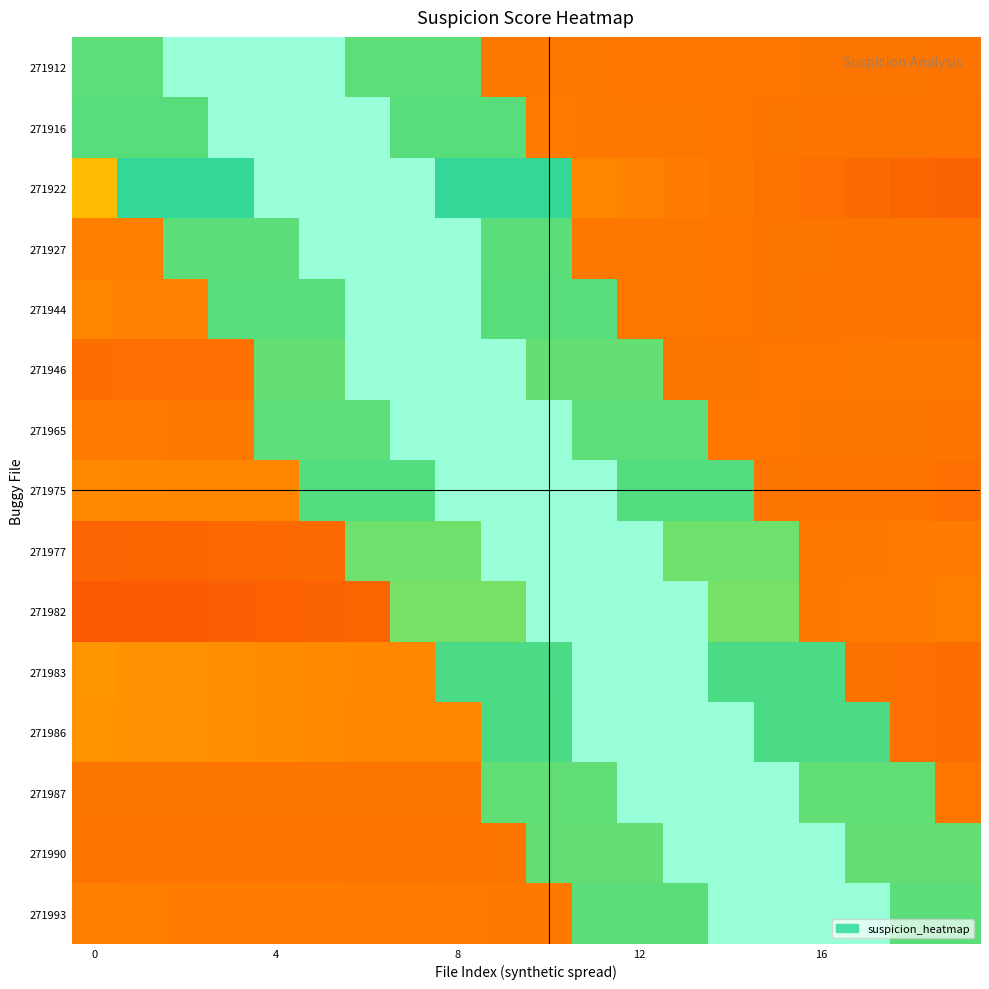

How many series are shown in this chart?

15